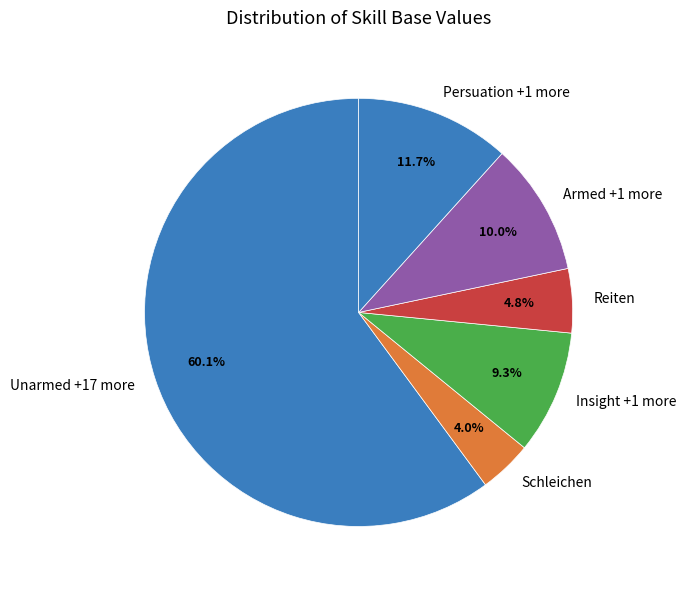

Rank the categories by value from lowest to highest.

Schleichen, Reiten, Insight +1 more, Armed +1 more, Persuation +1 more, Unarmed +17 more